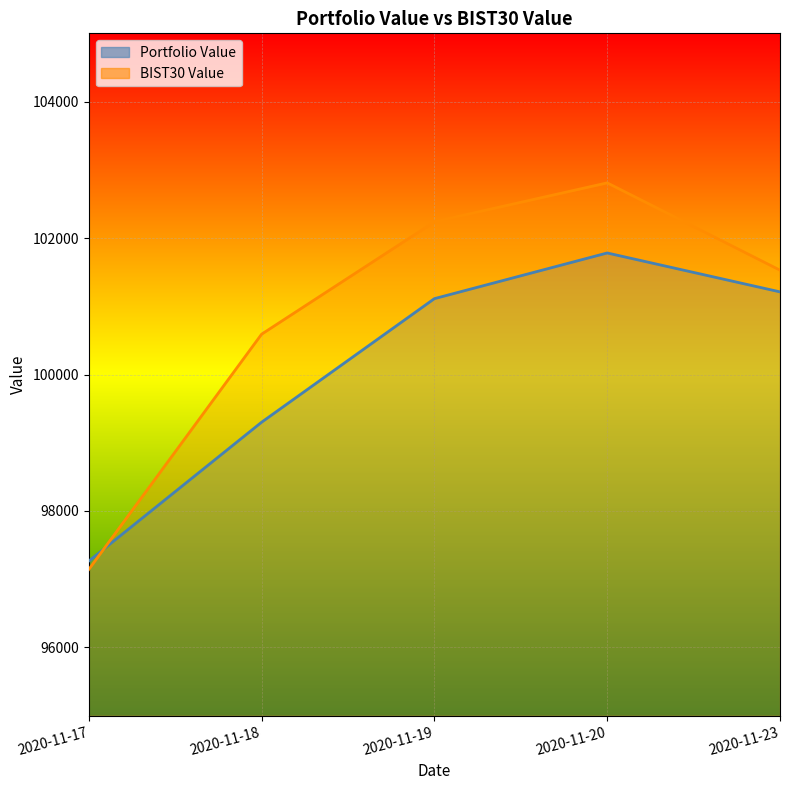

How many lines are shown in the chart?

2